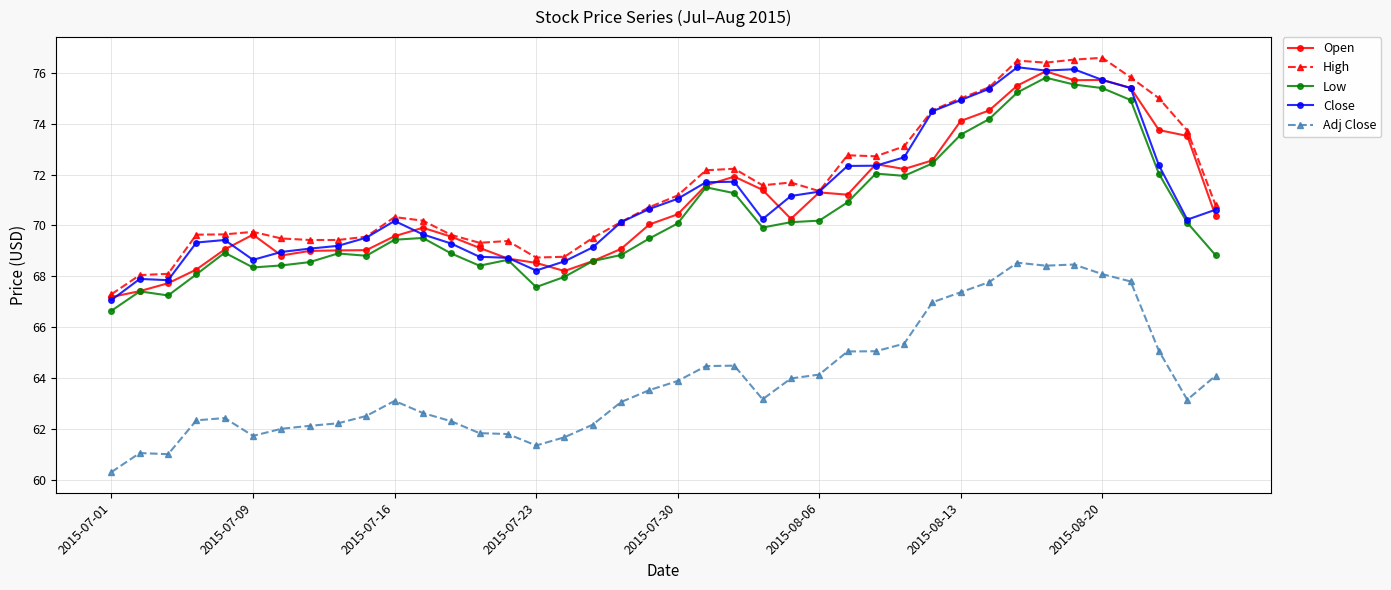

What is the difference between the second highest and minimum values in the Close series?

9.1